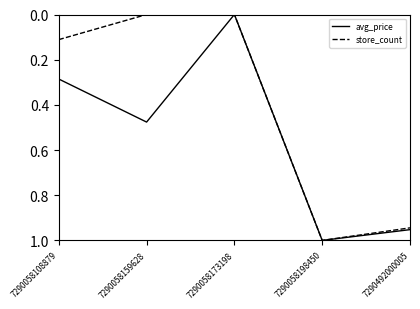

At which label is avg_price closest to 0?

7290058173198